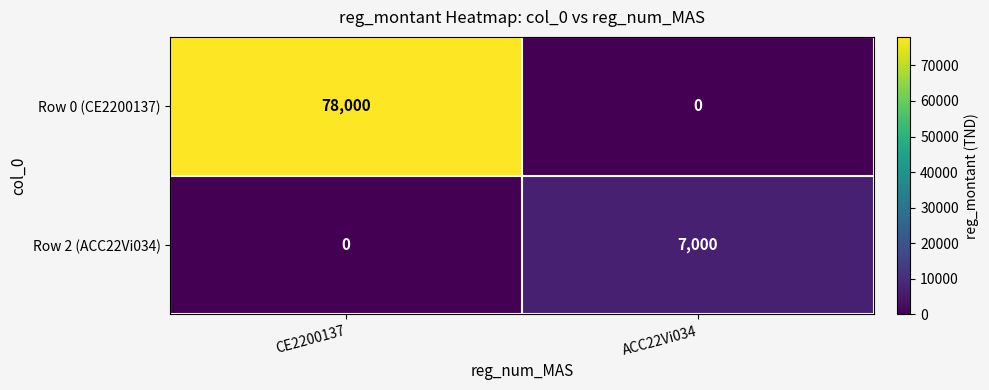

Which category has the highest value in the Row 0 (CE2200137) series?

CE2200137